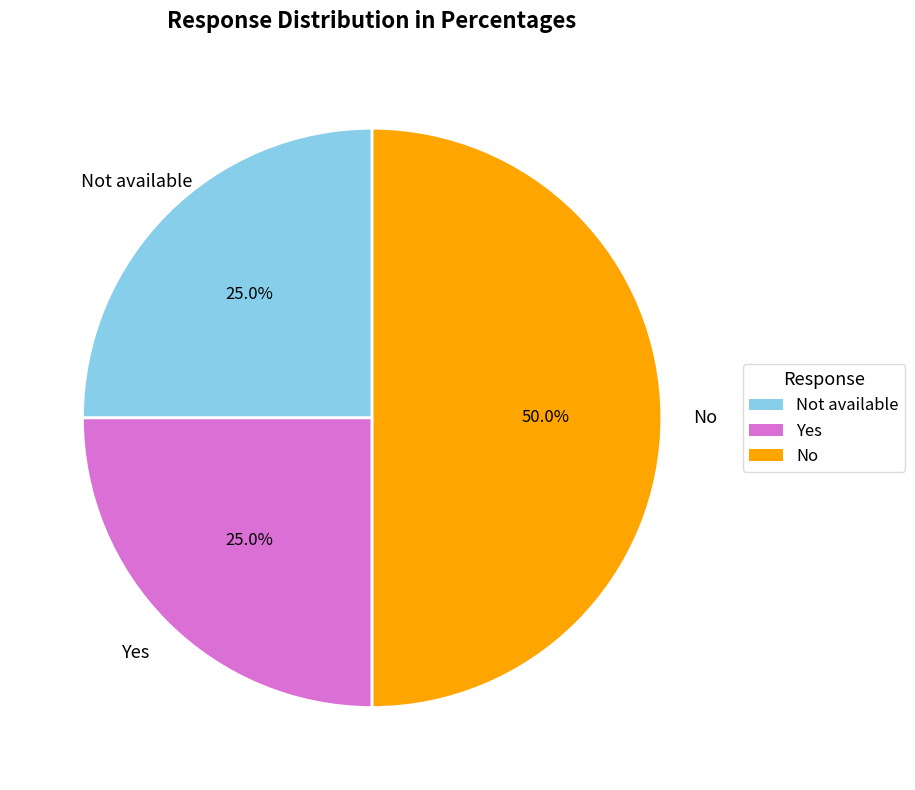

Count the number of slices in the pie.

3